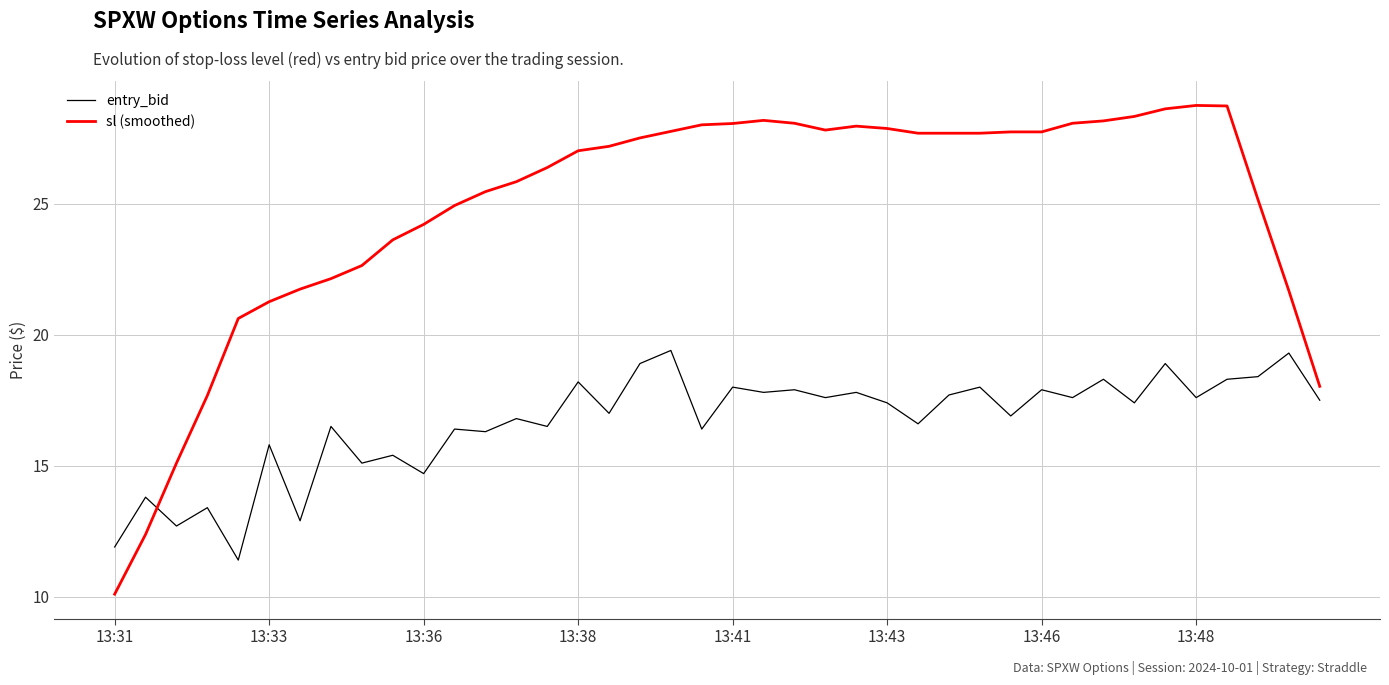

What is the lowest value of the entry_bid series?

11.4